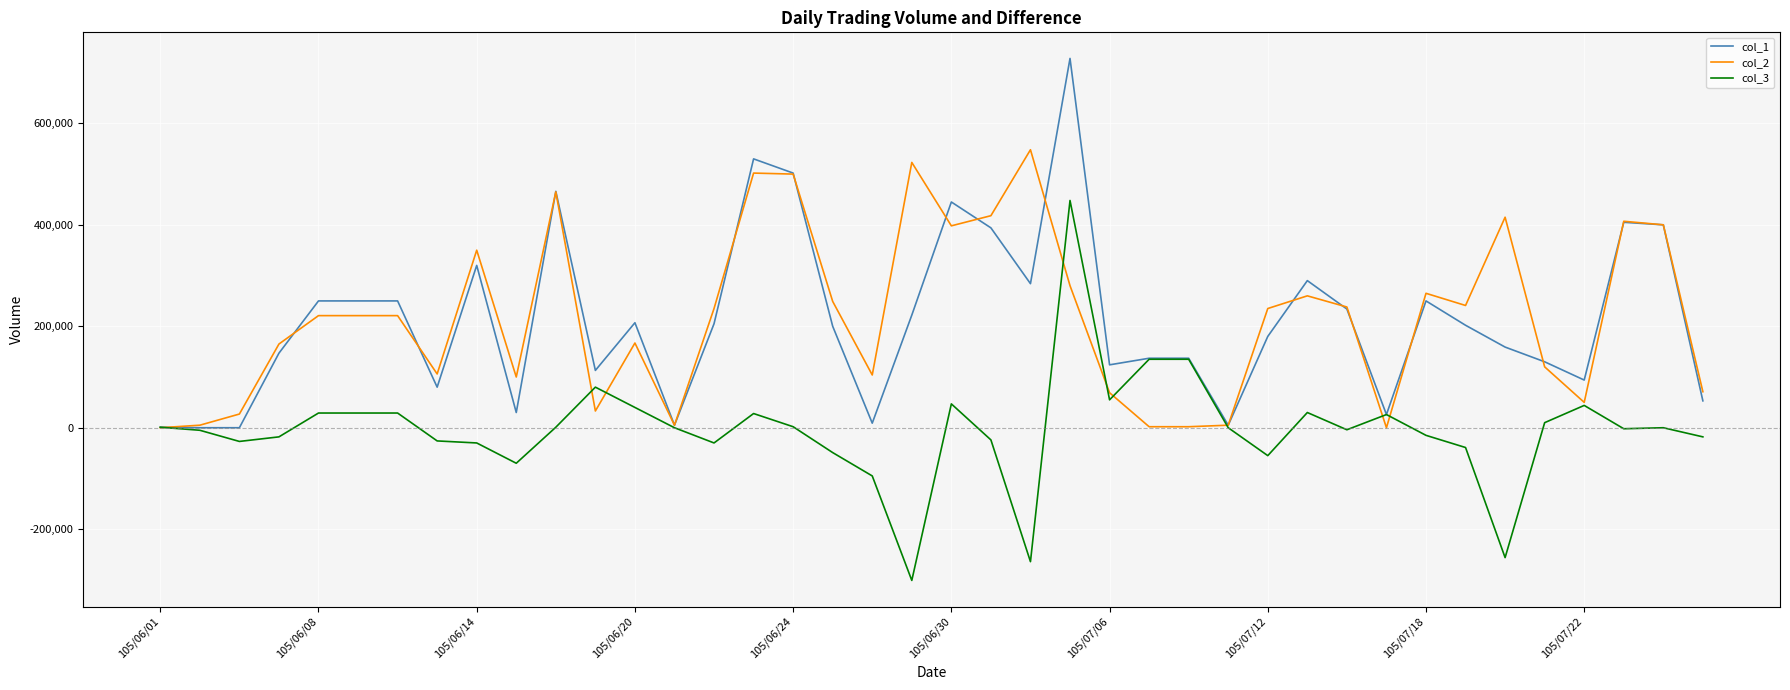

What is the greatest value displayed?

728000